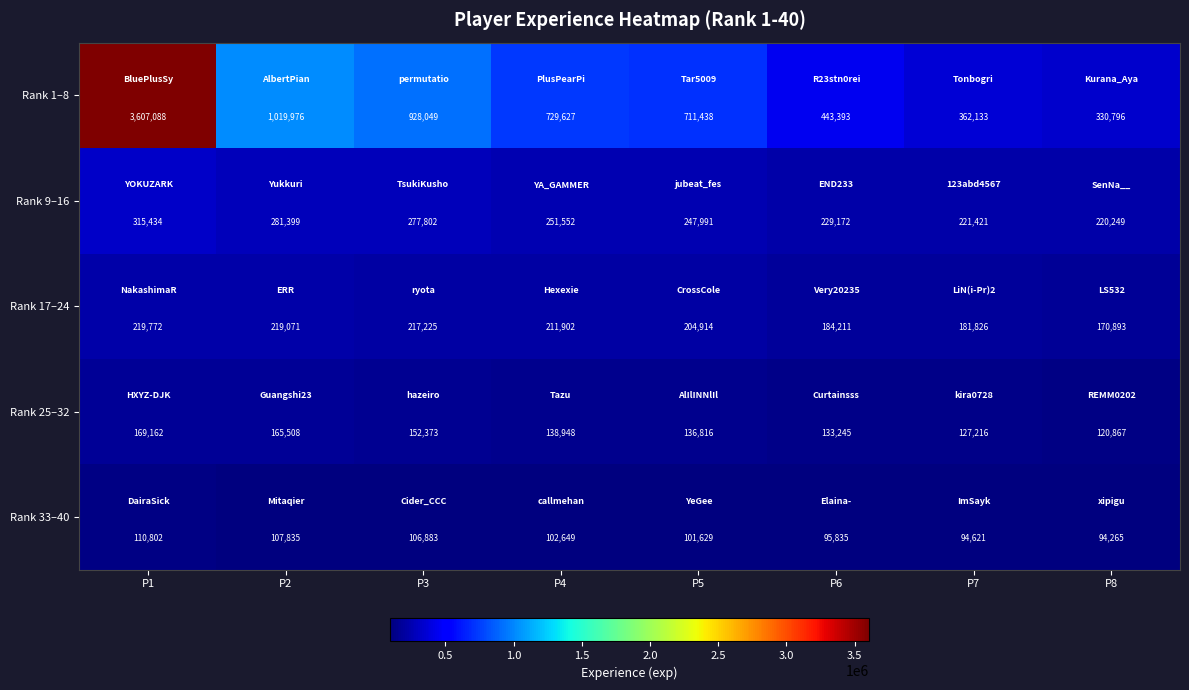

The Rank 33–40 series shows 53424 at P3. True or false?

False